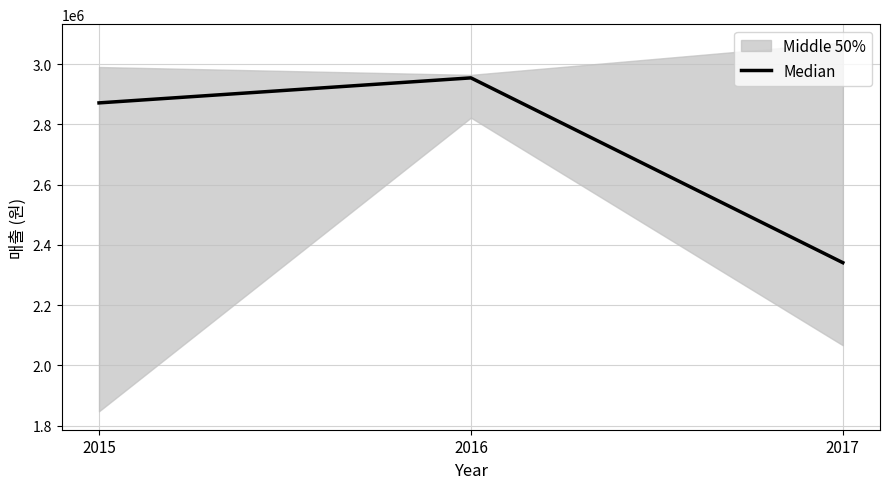

What is the average value?

2722000